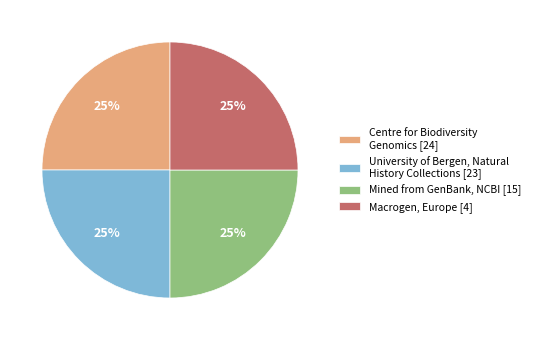

What percentage is the Centre for Biodiversity Genomics [24] slice, to the nearest percent?

25%